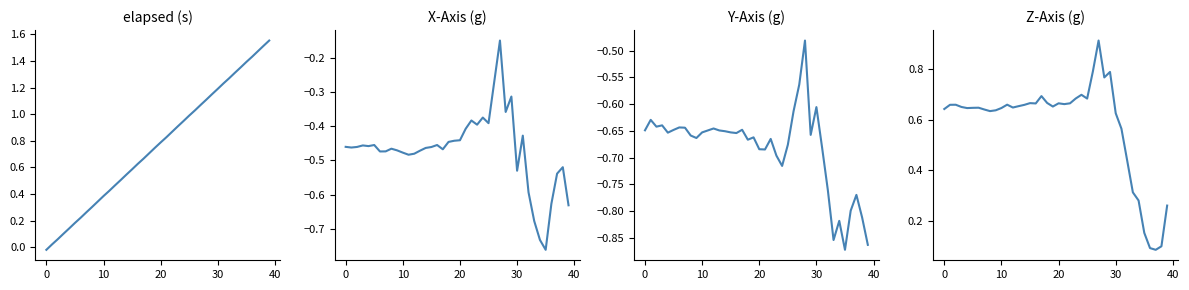

True or false: elapsed (s) and X-Axis (g) cross at least once.

False